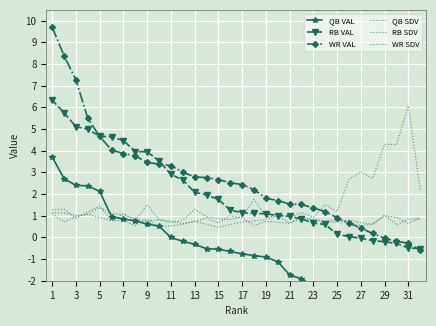

What are all the series names shown in the legend?

QB VAL, RB VAL, WR VAL, QB SDV, RB SDV, WR SDV